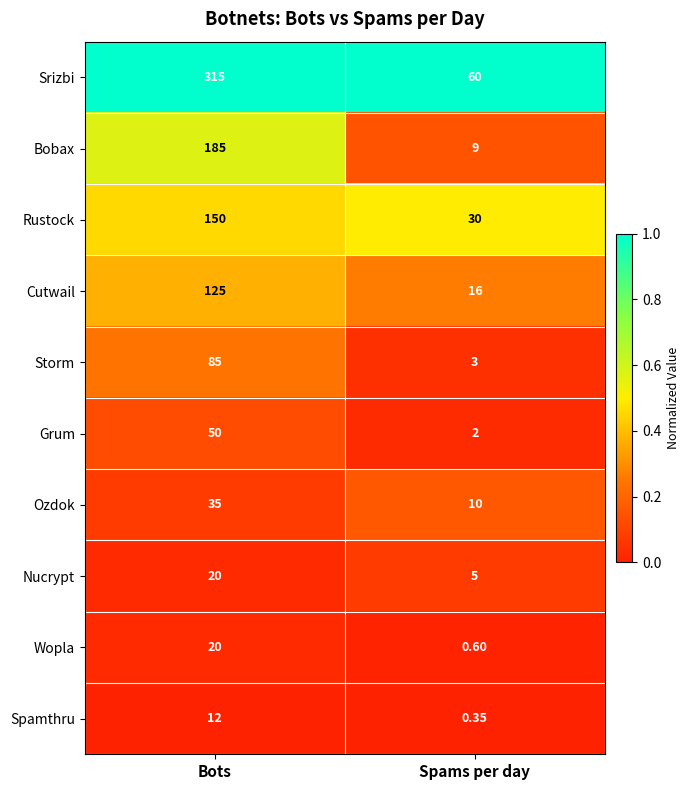

At which category is the sum across all series the highest?

Bots